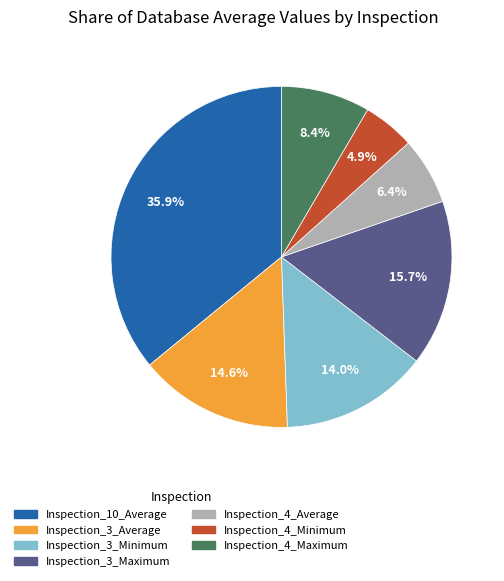

Which has a higher value, Inspection_4_Maximum or Inspection_4_Average?

Inspection_4_Maximum